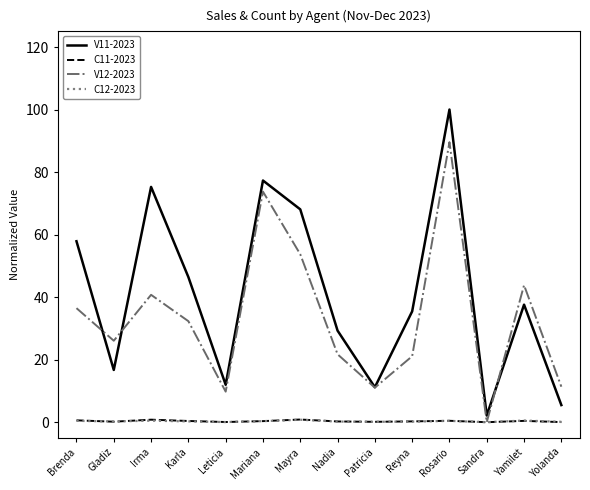

True or false: V12-2023 has a value of 21.7 at Nadia.

True